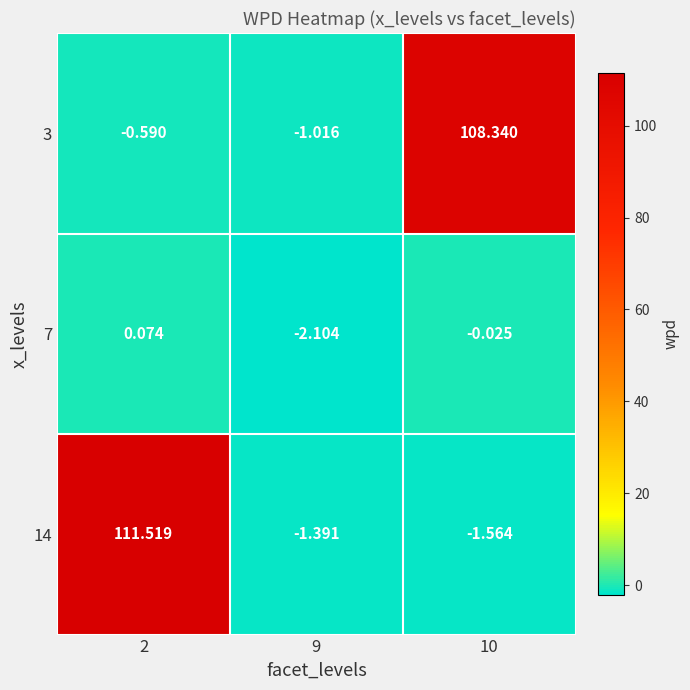

Is the value of 7 at 10 greater than the value of 14 at 9?

Yes